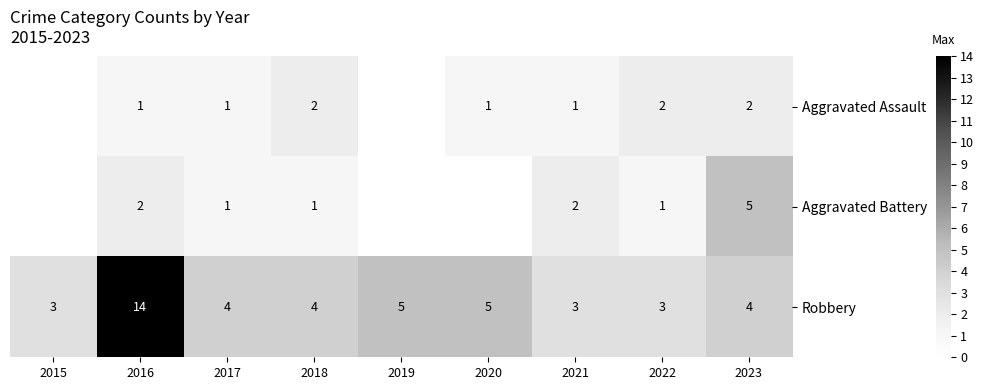

The Aggravated Battery series shows 3.3 at 2021. True or false?

False